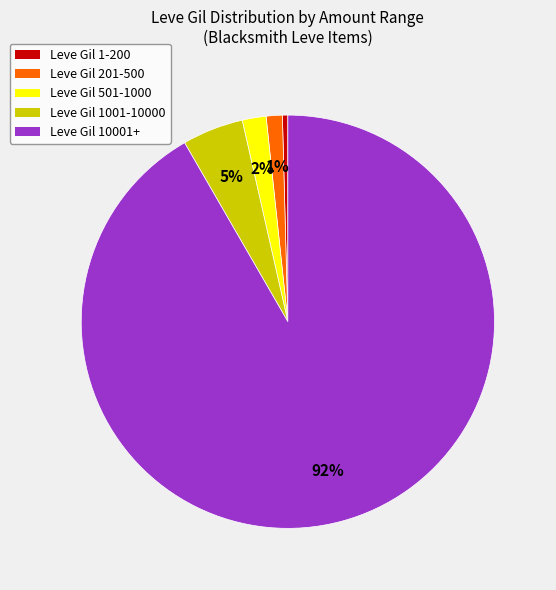

To the nearest percent, what is the average slice percentage?

20%